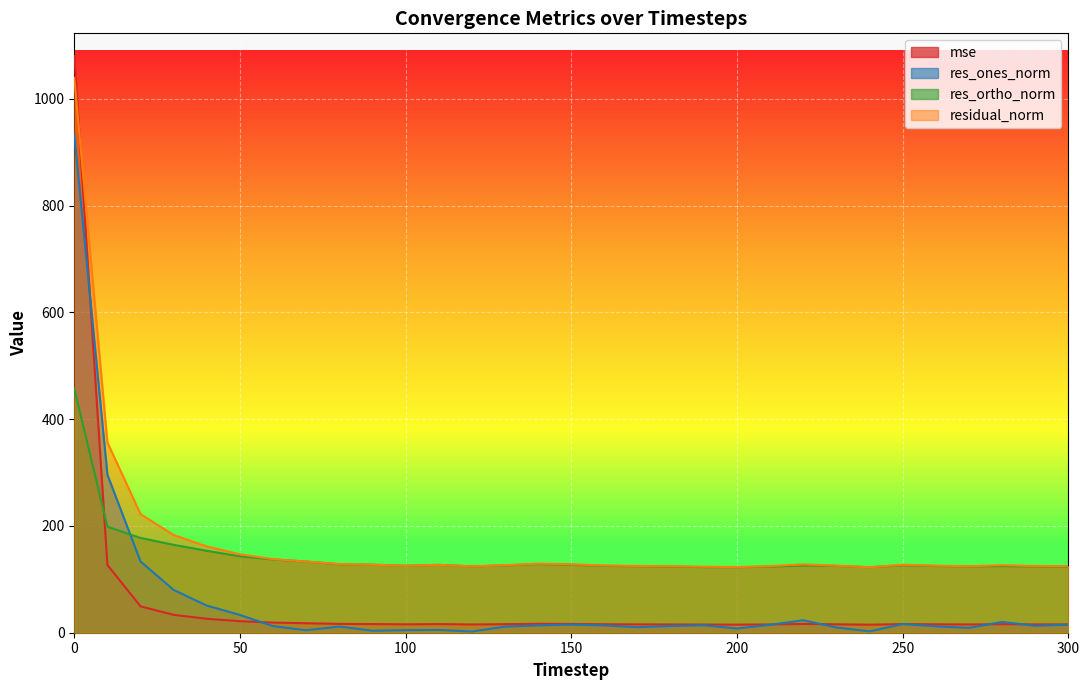

In residual_norm, how many points are lower than both neighbors (excluding endpoints)?

5